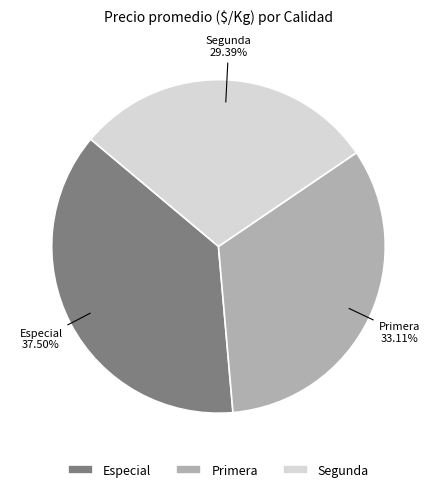

Is there any slice that represents more than half of the pie?

No